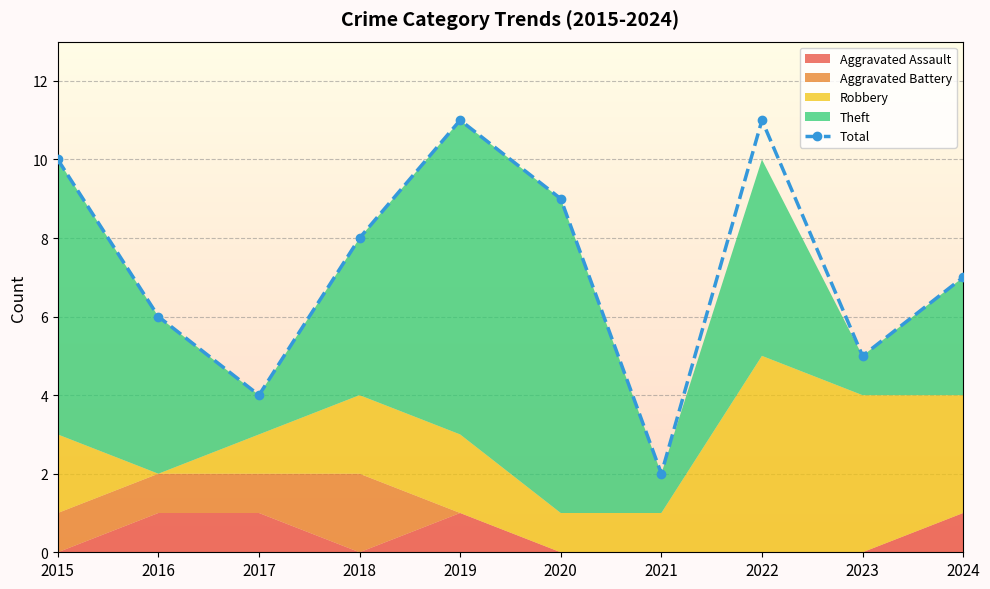

Count the number of categories in the chart.

10